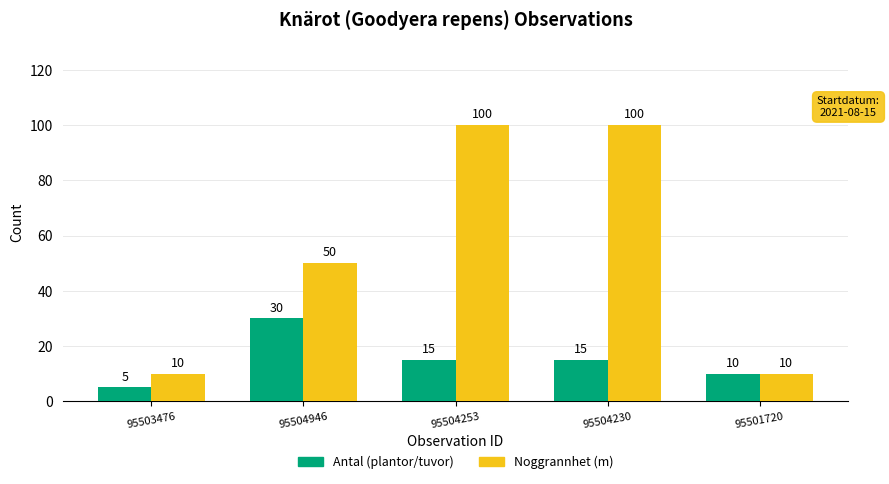

How many data points does each series have?

5